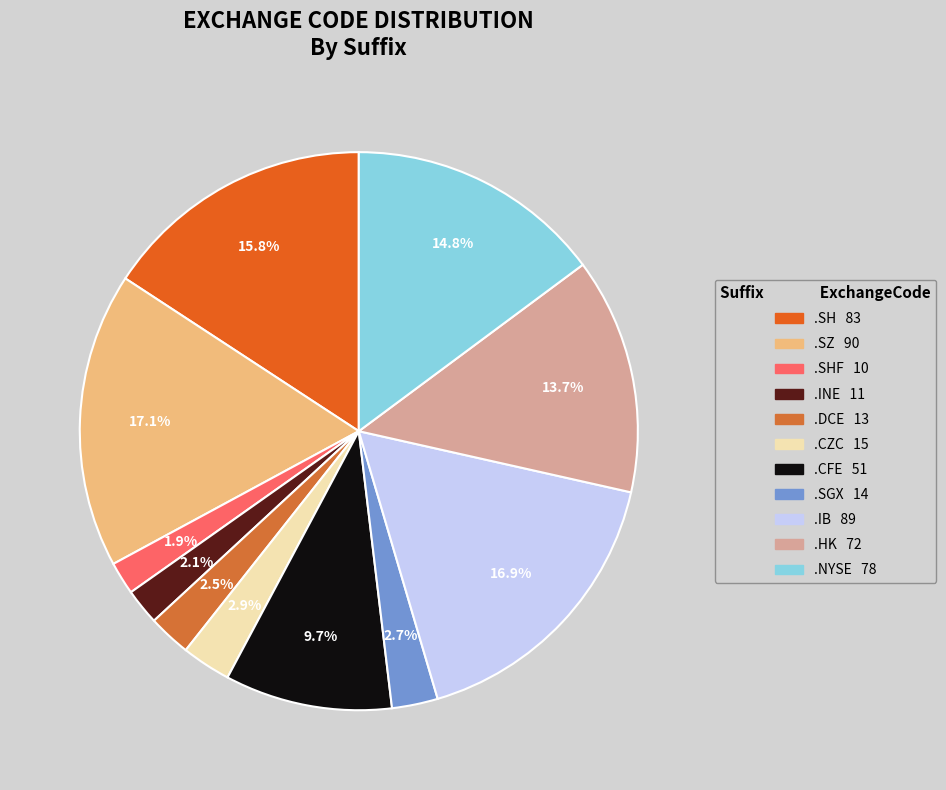

To the nearest percent, what is the average slice percentage?

9%